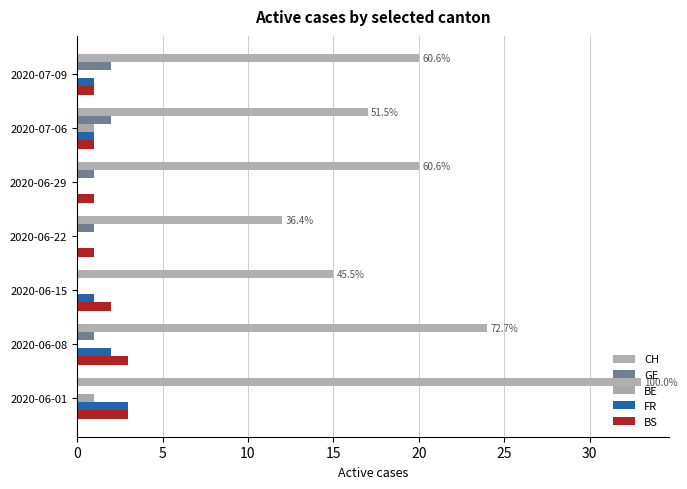

How many categories are shown in the chart?

7